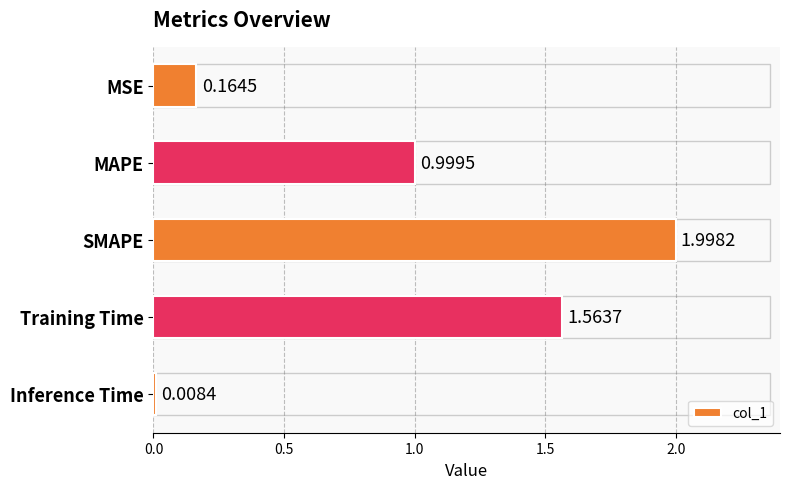

What is the label of the 1st bar from the bottom?

Inference Time